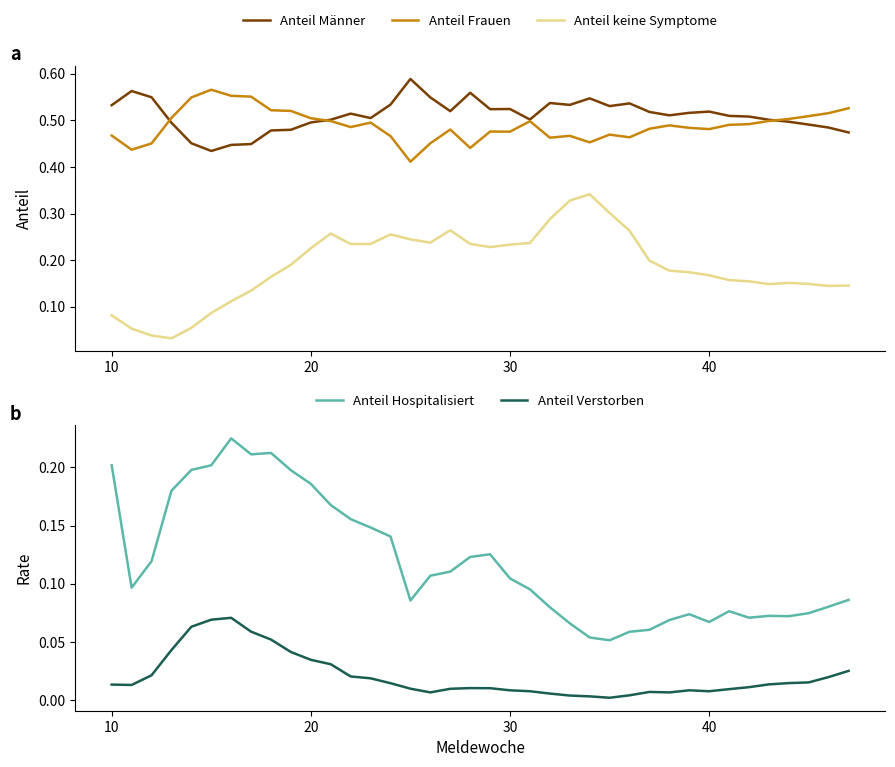

Reading right to left, transcribe all the data shown in this chart.

Anteil Männer: 0.5	0.5	0.5	0.5	0.5	0.5	0.5	0.5	0.5	0.5	0.5	0.5	0.5	0.5	0.5	0.5	0.5	0.5	0.5	0.6	0.5	0.5	0.6	0.5	0.5	0.5	0.5	0.5	0.5	0.5	0.4	0.4	0.4	0.5	0.5	0.5	0.6	0.5
Anteil Frauen: 0.5	0.5	0.5	0.5	0.5	0.5	0.5	0.5	0.5	0.5	0.5	0.5	0.5	0.5	0.5	0.5	0.5	0.5	0.5	0.4	0.5	0.5	0.4	0.5	0.5	0.5	0.5	0.5	0.5	0.5	0.6	0.6	0.6	0.5	0.5	0.5	0.4	0.5
Anteil keine Symptome: 0.1	0.1	0.1	0.2	0.1	0.2	0.2	0.2	0.2	0.2	0.2	0.3	0.3	0.3	0.3	0.3	0.2	0.2	0.2	0.2	0.3	0.2	0.2	0.3	0.2	0.2	0.3	0.2	0.2	0.2	0.1	0.1	0.1	0.1	0.0	0.0	0.1	0.1
Anteil Hospitalisiert: 0.1	0.1	0.1	0.1	0.1	0.1	0.1	0.1	0.1	0.1	0.1	0.1	0.1	0.1	0.1	0.1	0.1	0.1	0.1	0.1	0.1	0.1	0.1	0.1	0.1	0.2	0.2	0.2	0.2	0.2	0.2	0.2	0.2	0.2	0.2	0.1	0.1	0.2
Anteil Verstorben: 0.0	0.0	0.0	0.0	0.0	0.0	0.0	0.0	0.0	0.0	0.0	0.0	0.0	0.0	0.0	0.0	0.0	0.0	0.0	0.0	0.0	0.0	0.0	0.0	0.0	0.0	0.0	0.0	0.0	0.1	0.1	0.1	0.1	0.1	0.0	0.0	0.0	0.0